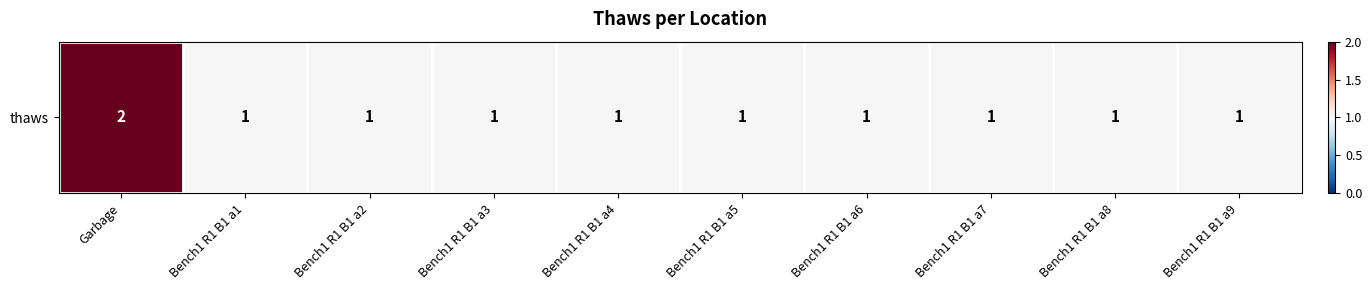

What is the average value?

1